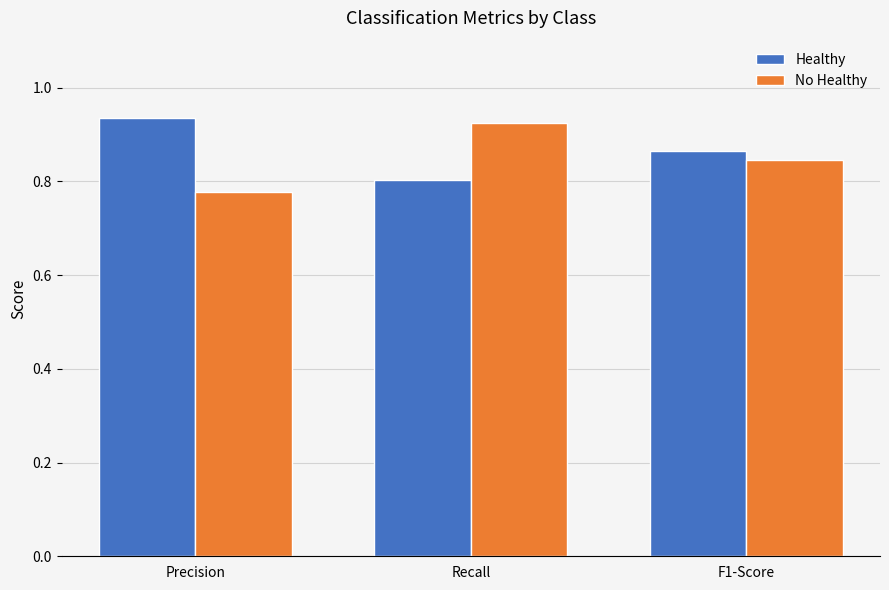

What is the label of the 2nd bar from the right?

Recall